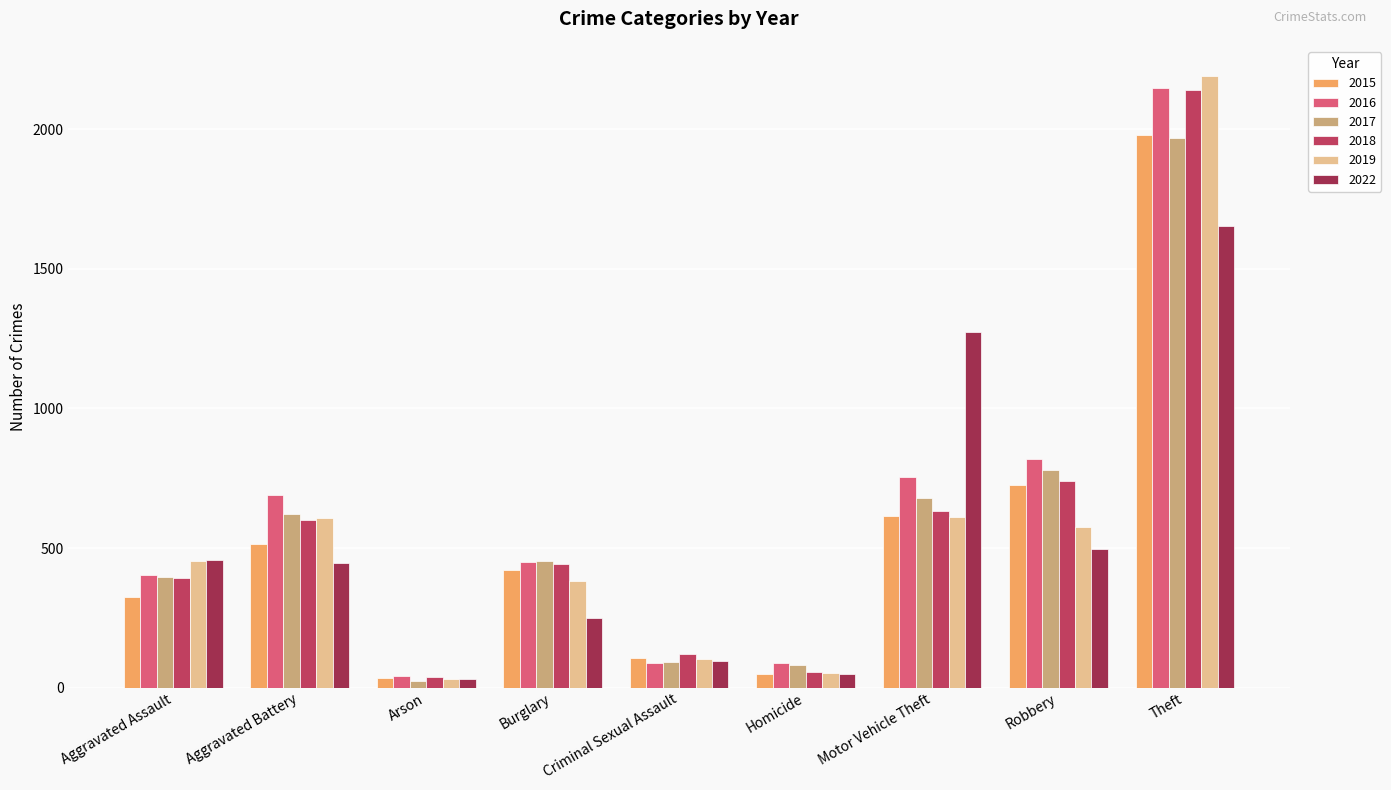

At which category is the sum across all series the highest?

Theft